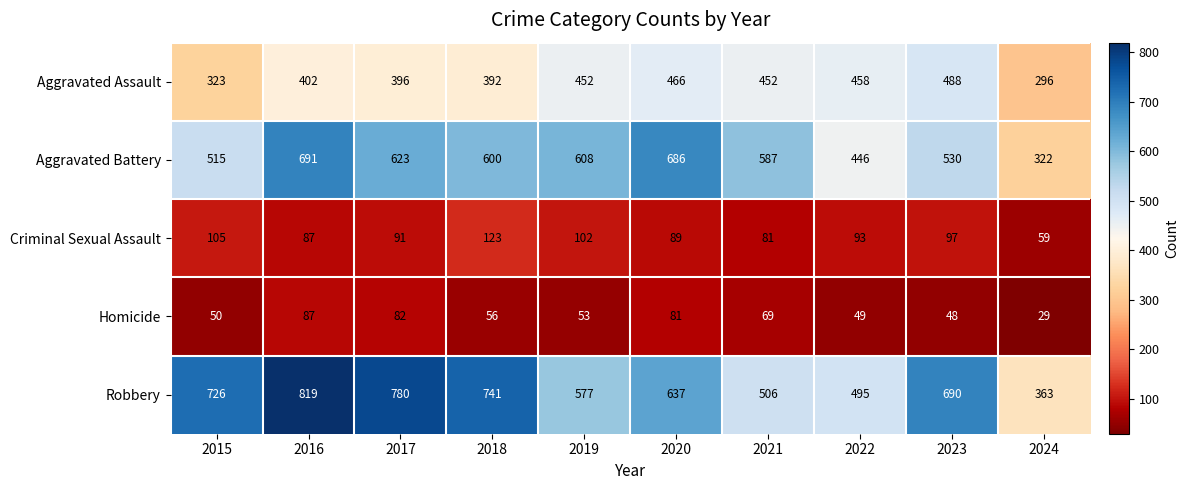

What is the difference between the second highest and minimum values in the Aggravated Battery series?

364